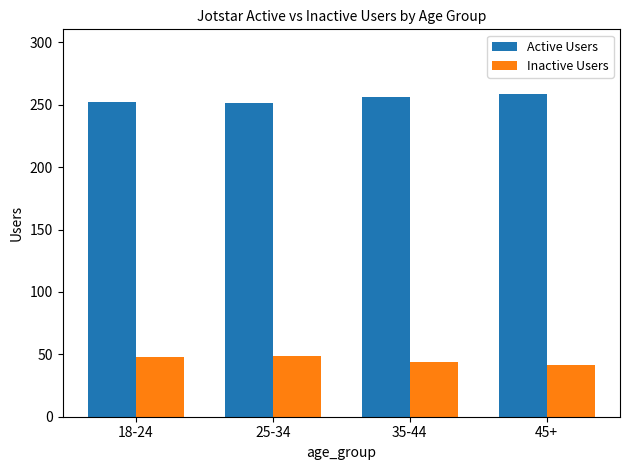

What is the value of the Inactive Users bar at the 1st from the left?

48.2